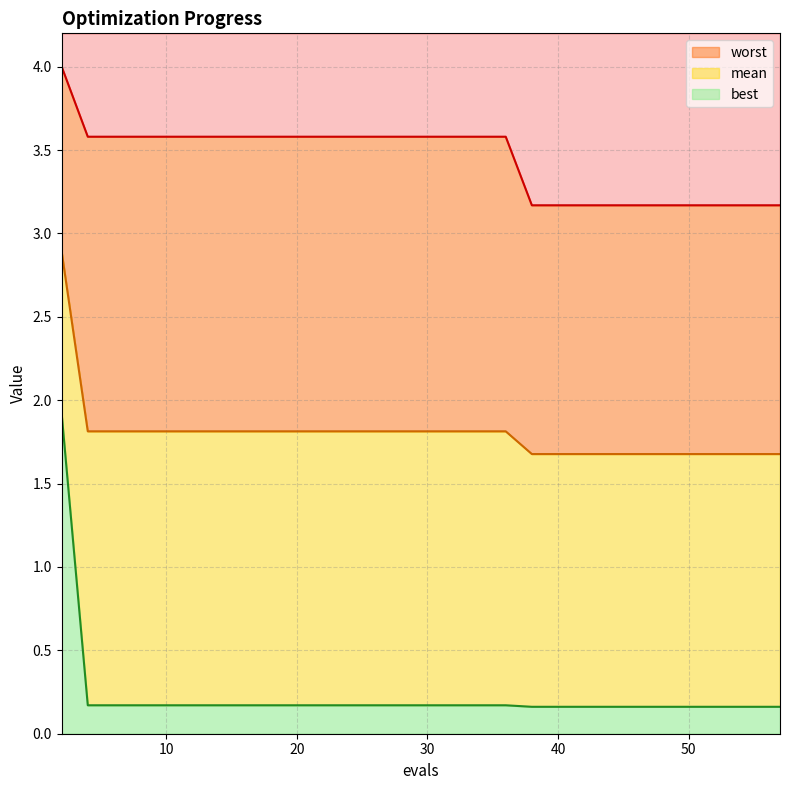

Where is worst nearest to the value 3?

38